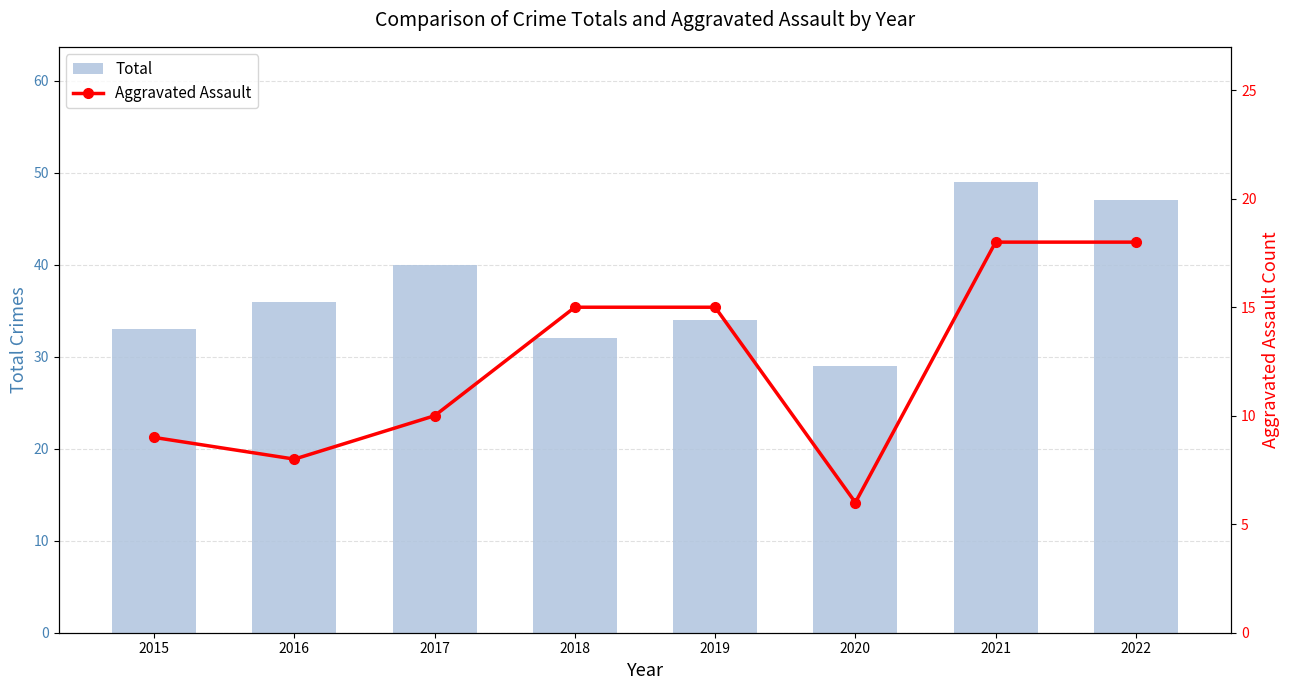

What value does the Total series have at 2022, to the nearest 5?

45